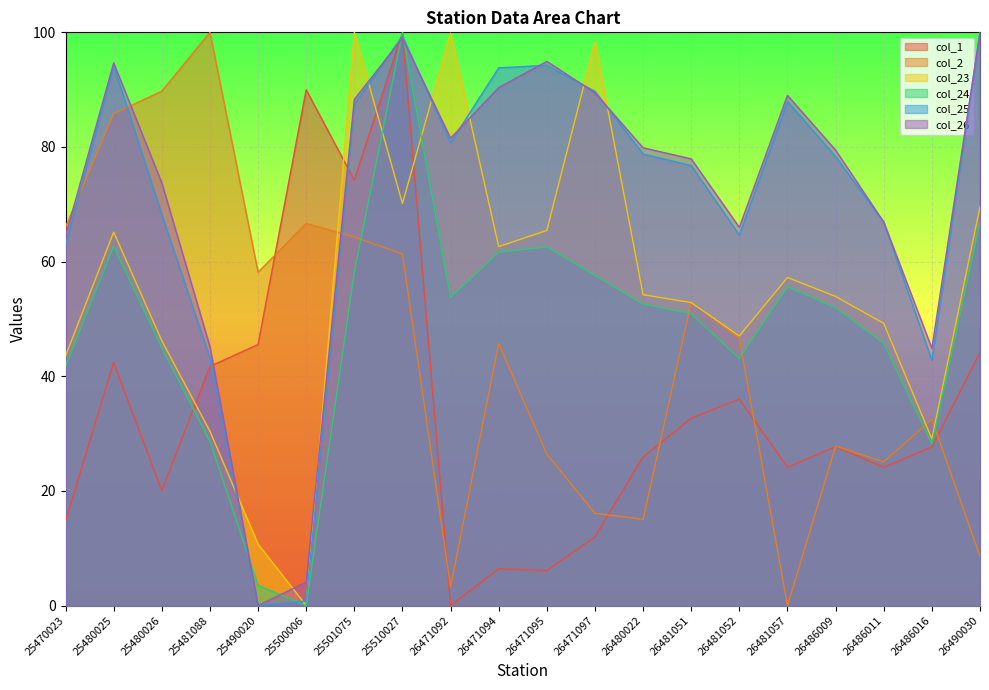

Between 25490020 and 25500006, which series saw the biggest shift?

col_1